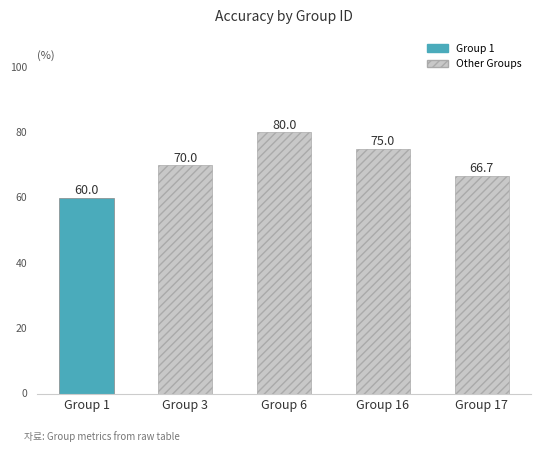

Rank the categories by value from lowest to highest.

Group 1, Group 17, Group 3, Group 16, Group 6